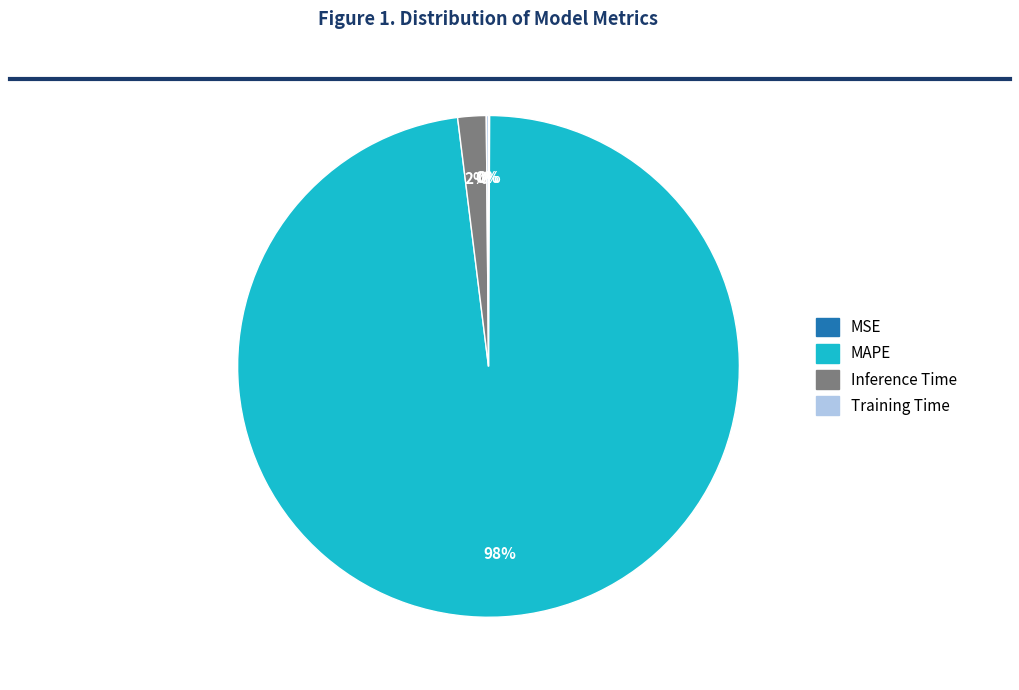

What is the largest slice in the pie chart?

MAPE